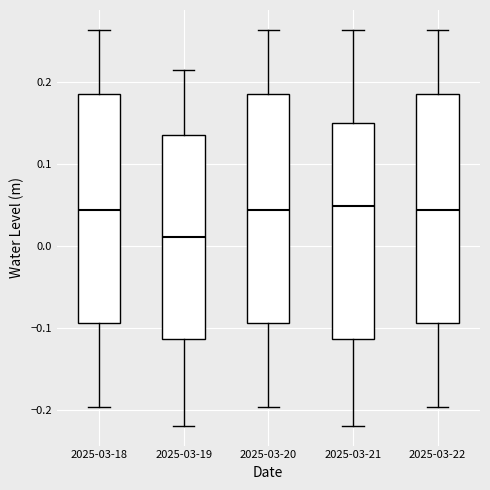

Which box has the lowest median line?

2025-03-19